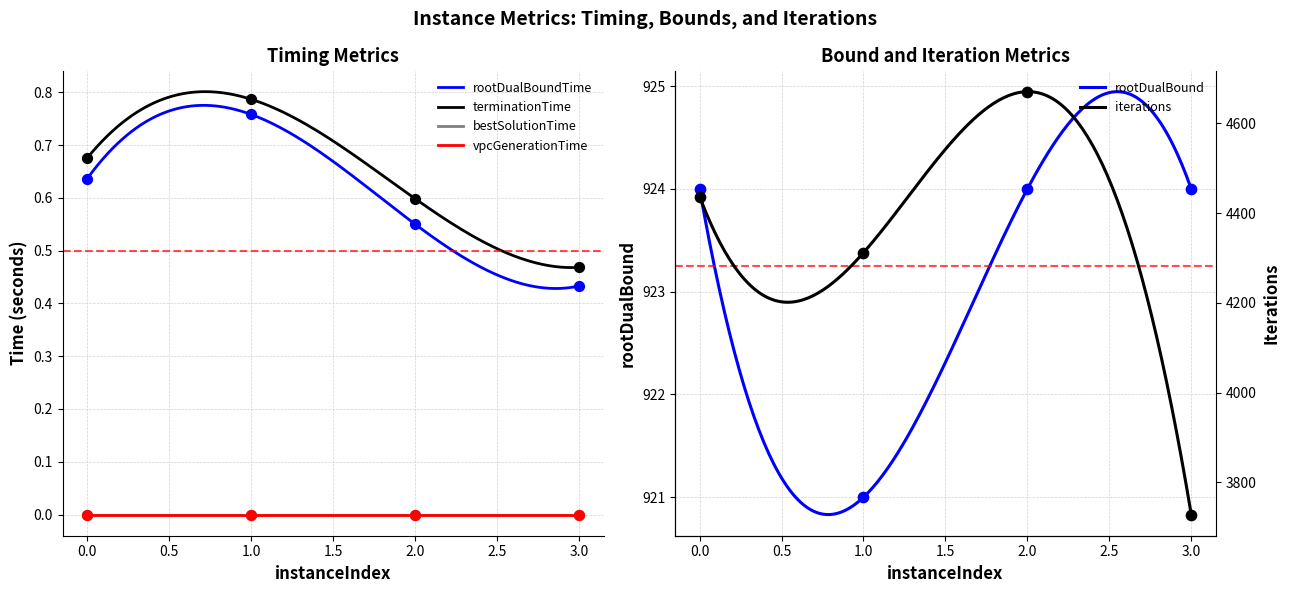

Which series reaches the maximum Y coordinate?

iterations